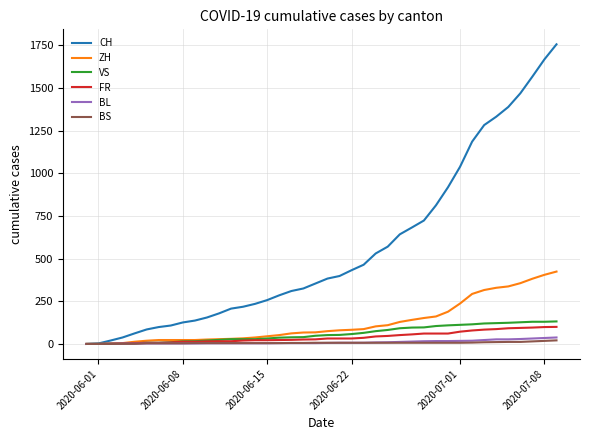

Which series has the widest spread of values?

CH